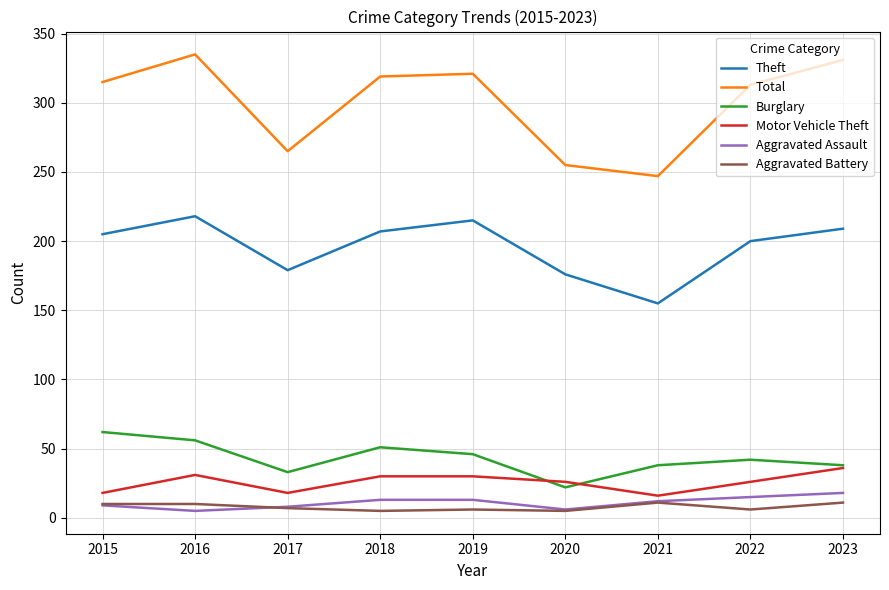

Count the number of data series in this chart.

6